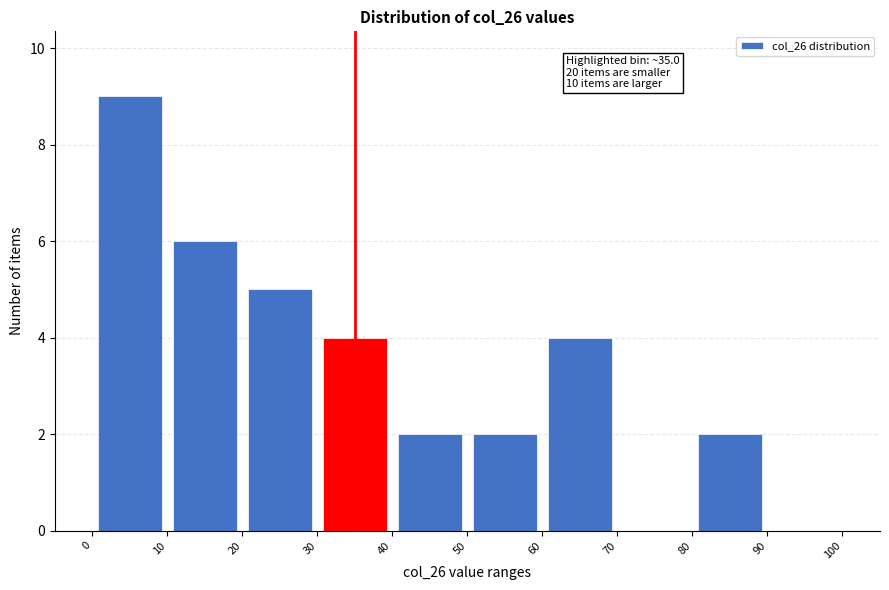

Over which range of the x-axis is the bar tallest?

0 to 10